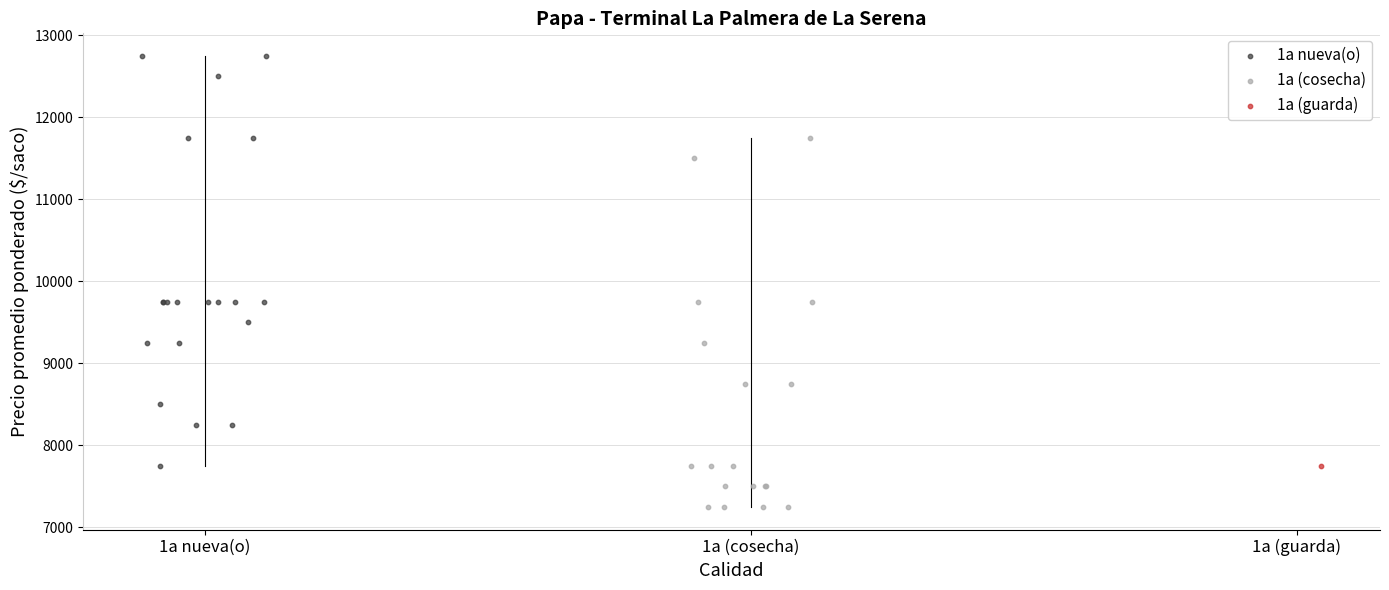

What are all the series names shown in the legend?

1a nueva(o), 1a (cosecha), 1a (guarda)